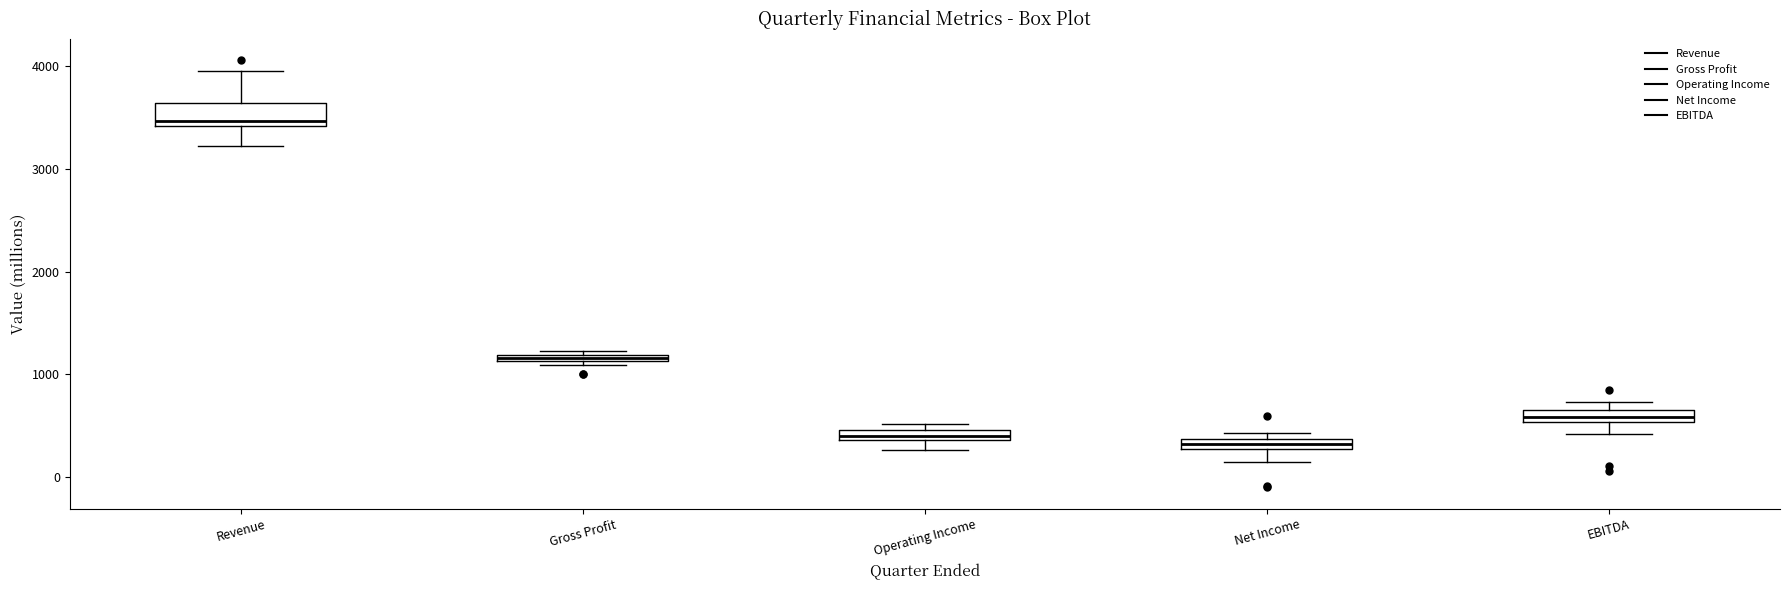

Which box has the highest median line?

Revenue